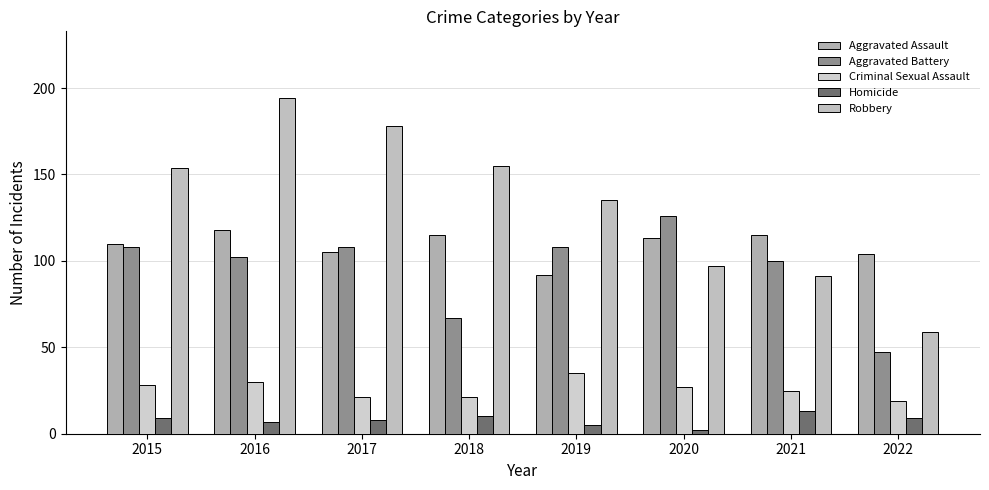

Which series has the largest range (max minus min)?

Robbery